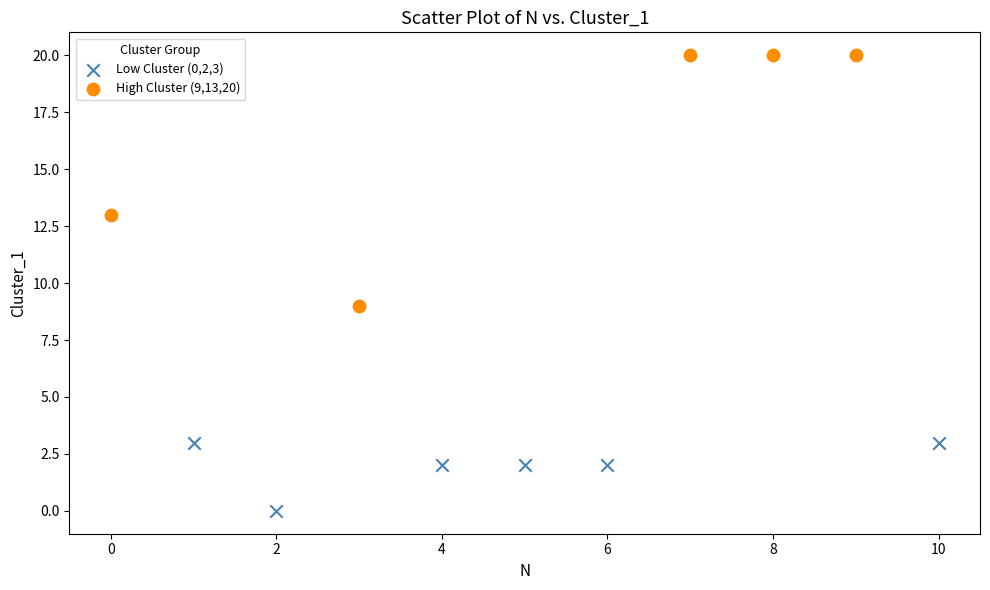

Which series contains the lowest Y value?

Low Cluster (0,2,3)